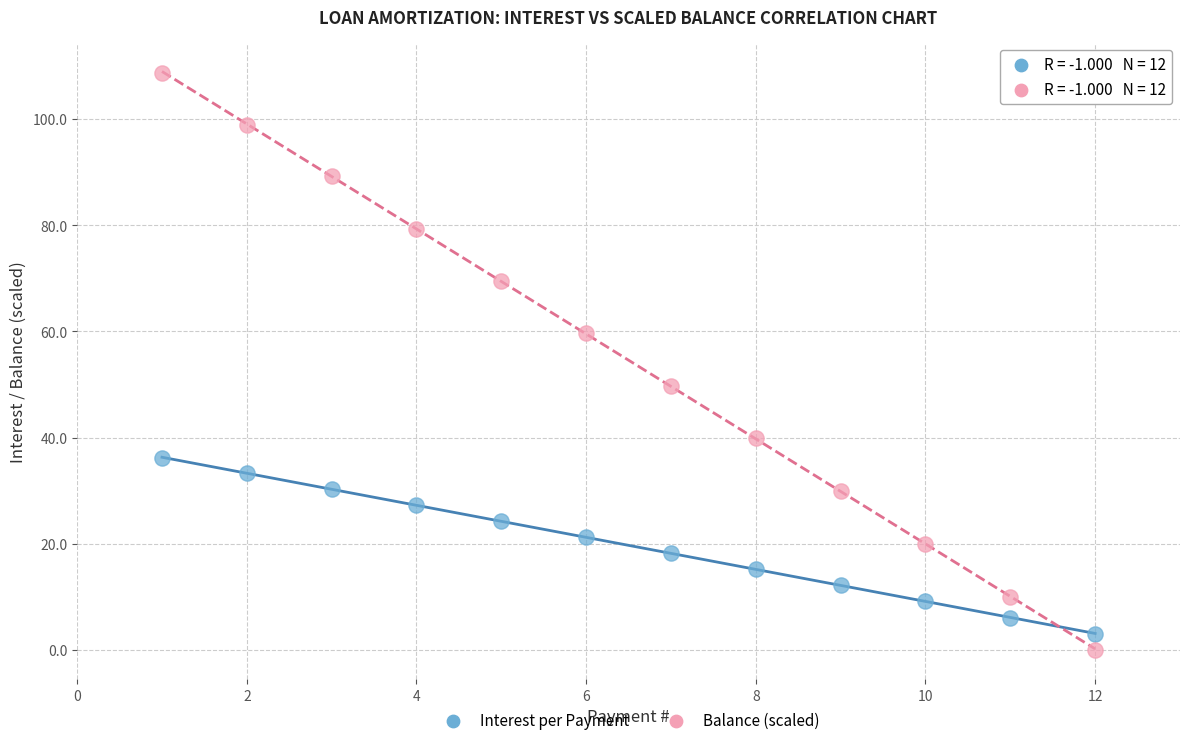

Which series contains the lowest Y value?

Balance (scaled)